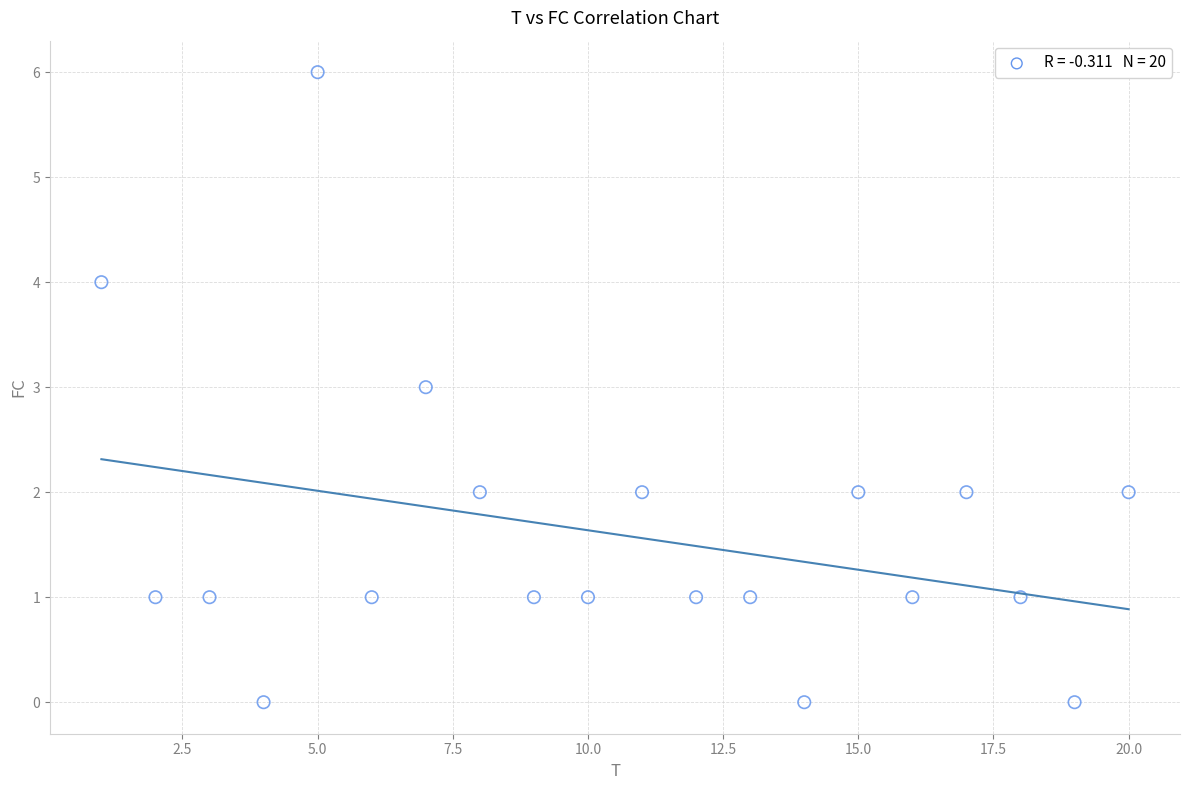

What is the range of X values (max minus min)?

19